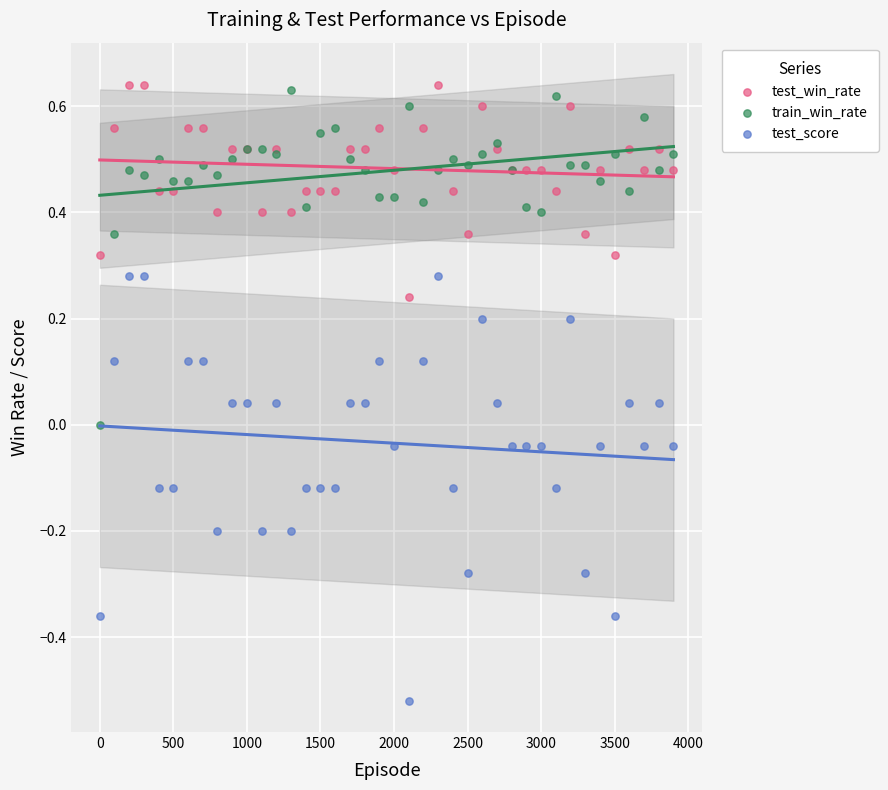

What is the X range (max minus min) for the scatter plot?

3900.0